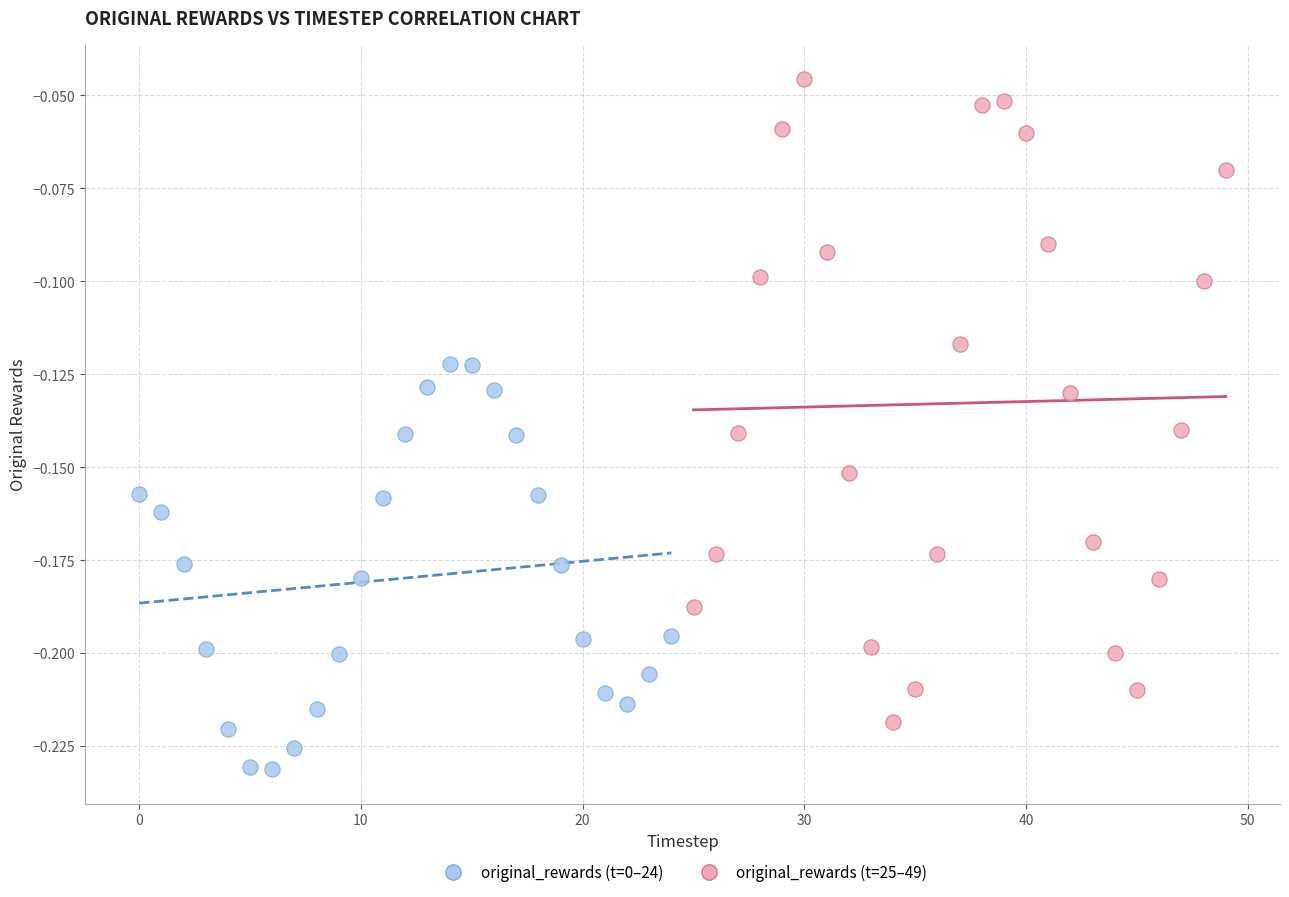

Which series has the largest Y range (max minus min)?

original_rewards (t=25–49)